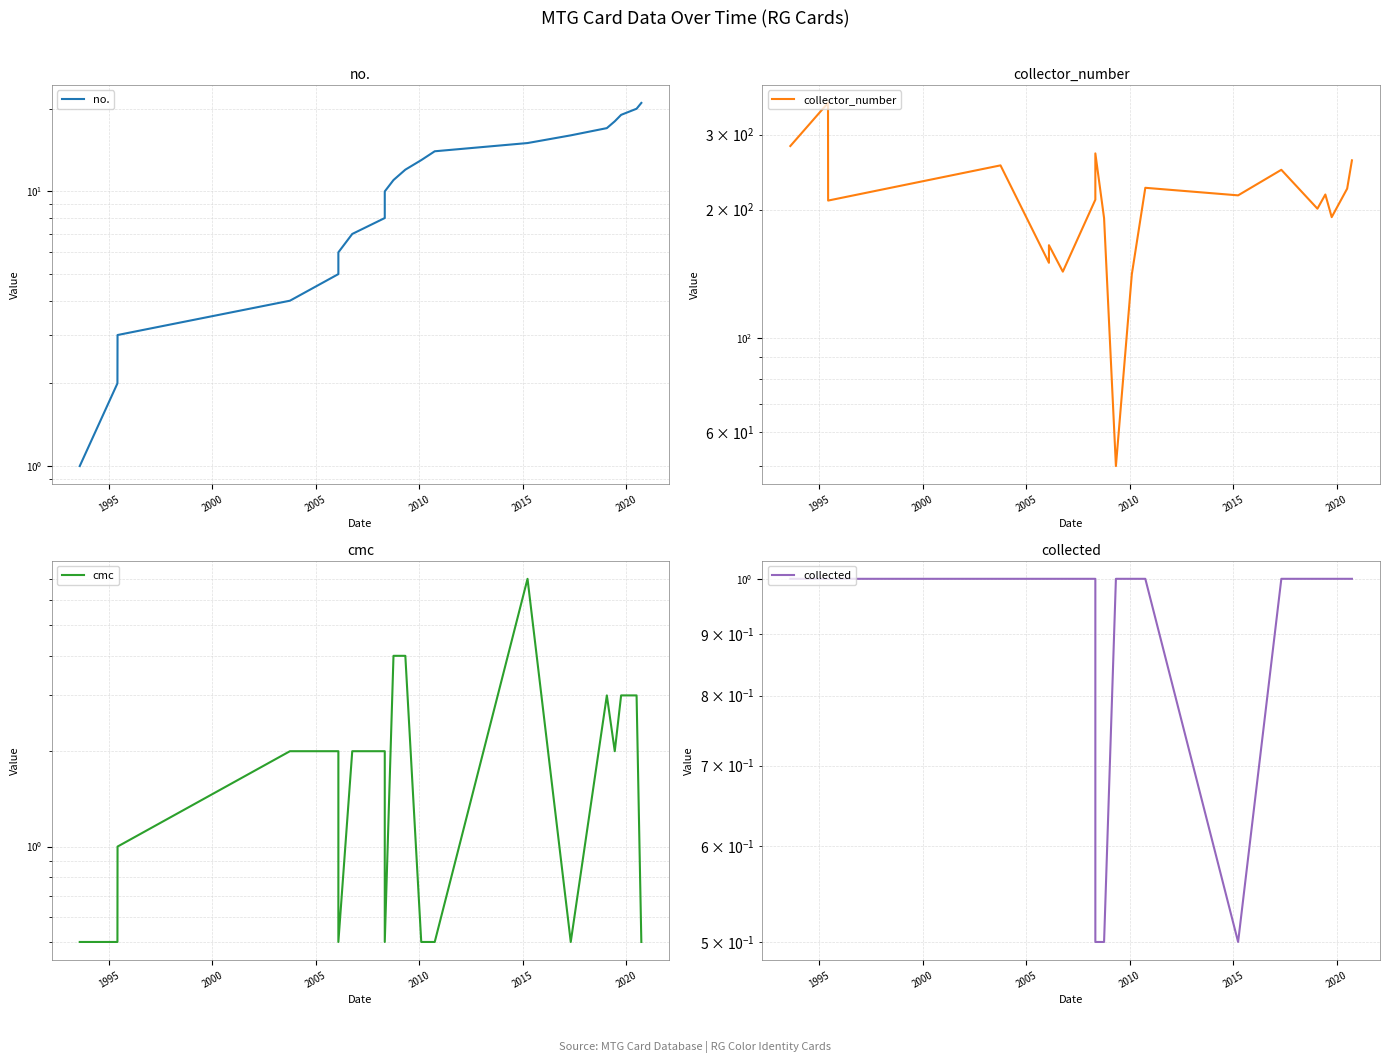

What is the difference between the maximum and second lowest values in the collected series?

0.5